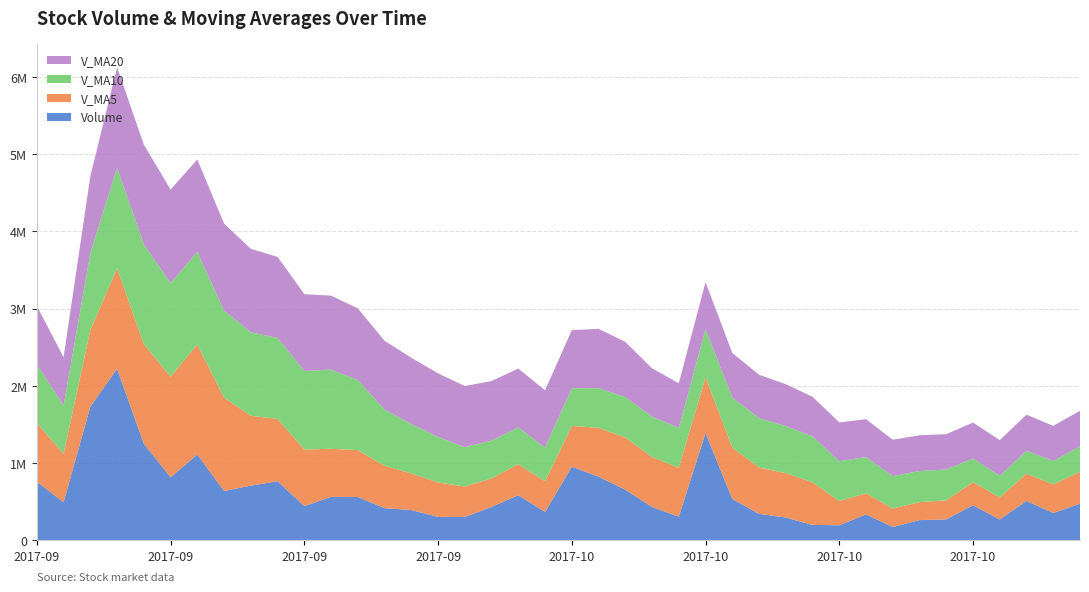

Reading right to left, list all the values displayed in this chart.

Volume: 474282.8	352767.5	509784.1	269118.2	454444.4	270565.4	261037.8	171779.7	335750.4	194160.2	198718.9	294820.8	341398.8	535998.6	1389342.4	305309.6	431240.3	654788.3	823928.8	953506.8	366401.0	583348.1	432759.5	301927.8	302547.6	390852.9	415987.1	559982.1	562048.8	442549.0	764020.4	707437.7	638368.6	1110509.2	815617.6	1250527.9	2221009.0	1730945.6	492507.4	758701.5
V_MA5: 412079.4	371335.9	352990.0	285389.1	298715.5	246658.7	232289.4	239046.0	272969.8	313019.5	552055.9	573374.0	600657.9	663335.8	720921.9	633754.8	645973.0	676394.6	631988.8	527588.6	397396.8	402287.2	368815.0	394259.5	446283.7	474284.0	548917.5	607207.6	622884.9	732577.0	807190.7	904492.2	1207206.5	1425721.9	1302121.5	1290738.3	1300790.9	994051.5	625604.5	758701.5
V_MA10: 329369.1	301812.7	296018.0	279179.5	305867.5	399357.3	402831.7	419852.0	468152.8	516970.7	592905.3	609673.5	638526.3	647662.3	624255.3	515575.8	524130.1	522604.8	513124.2	486936.2	435840.4	475602.3	488011.3	508572.2	589430.3	640737.3	726704.8	907207.0	1024303.4	1017349.2	1048964.5	1080624.9	1127273.4	1197116.9	1211551.5	1290738.3	1300790.9	994051.5	625604.5	758701.5
V_MA20: 461137.2	455743.1	467272.1	463420.9	465061.4	457466.5	463480.9	471228.4	490638.5	501953.4	514372.9	542637.9	563268.8	578117.3	606842.8	578156.6	625417.5	714905.9	768713.8	752142.7	742402.4	762192.0	772127.8	792090.6	822725.8	857404.3	890729.4	927248.1	957853.6	993835.8	1048964.5	1080624.9	1127273.4	1197116.9	1211551.5	1290738.3	1300790.9	994051.5	625604.5	758701.5